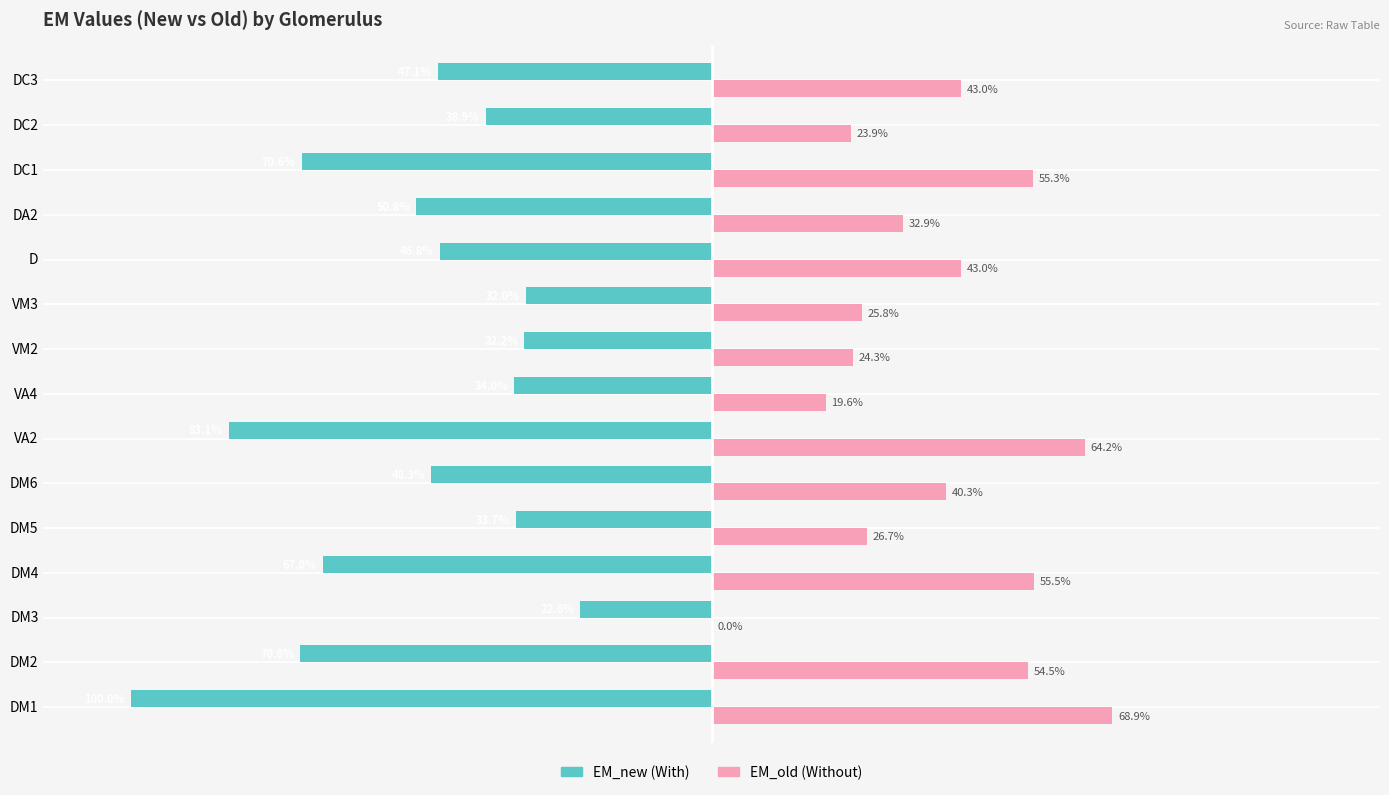

At which category is the sum across all series the highest?

D